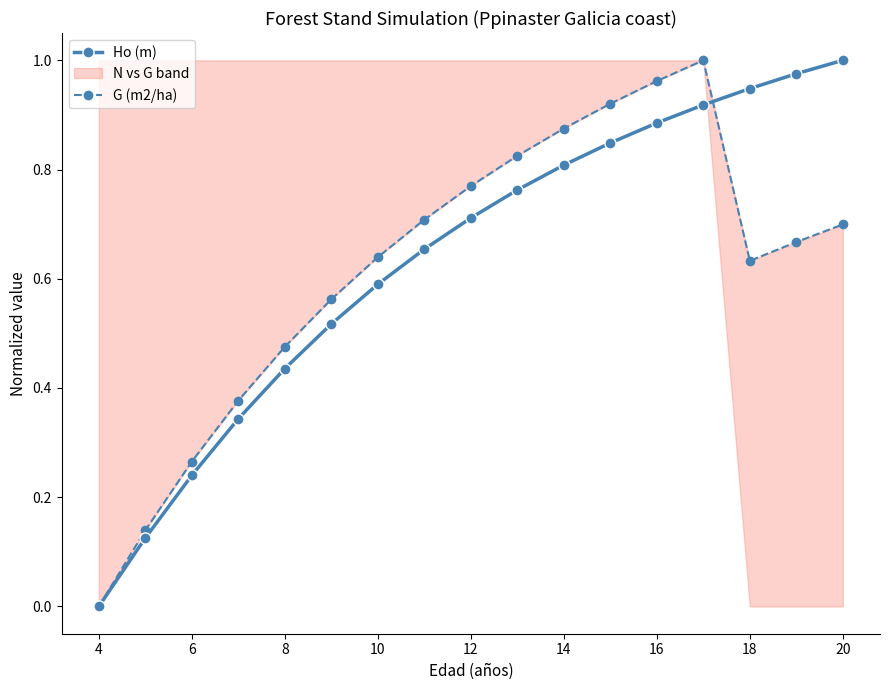

What is the value of the G (m2/ha) point at the 16th from the left?

0.7